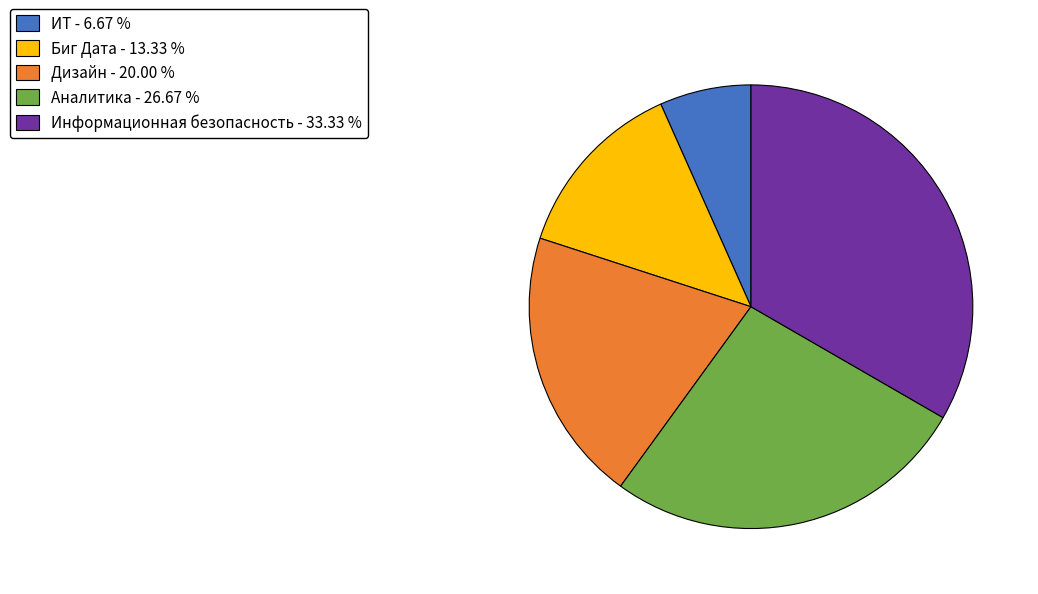

Is it true that Биг Дата is 13% of the pie?

True